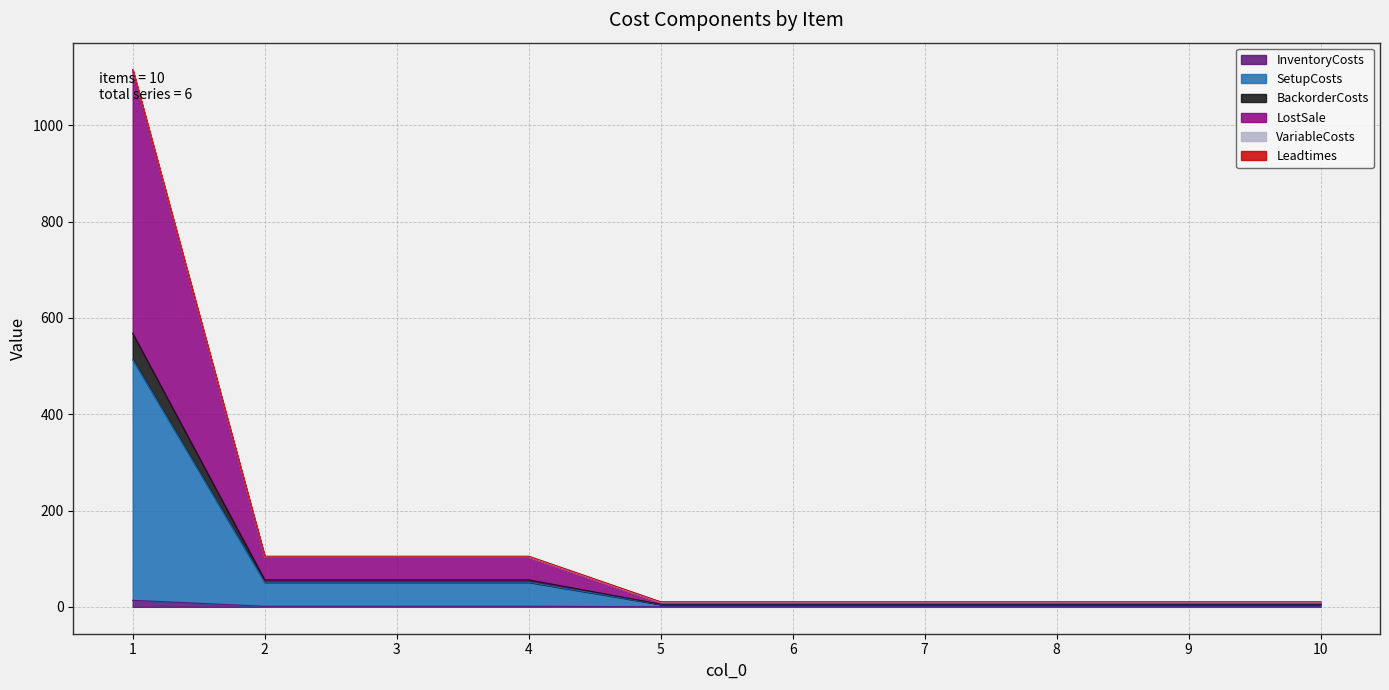

What is the minimum value shown in the chart?

0.1